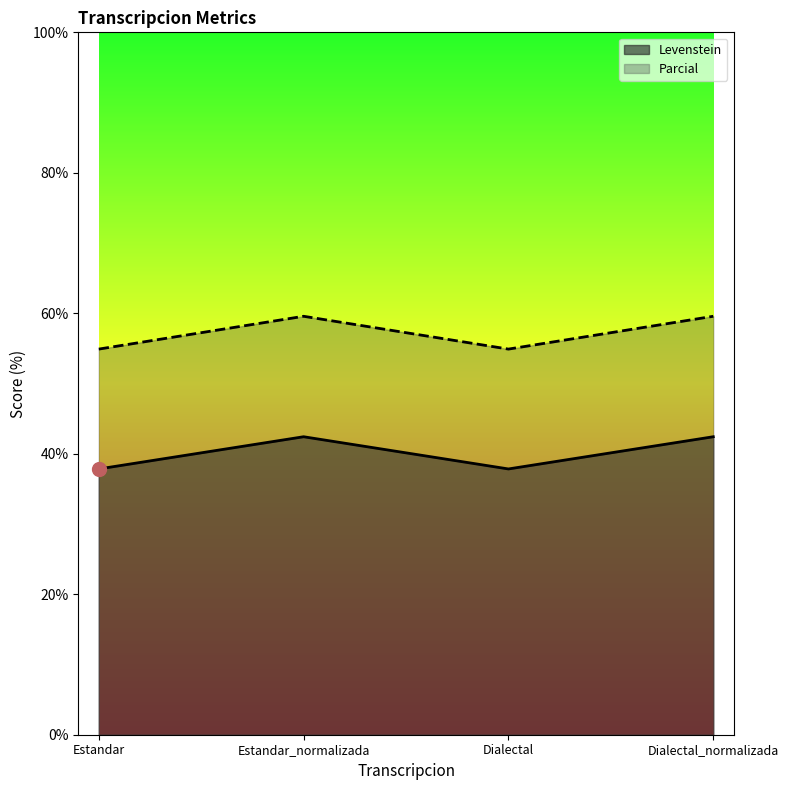

What is the total value across all series at Dialectal?

92.7